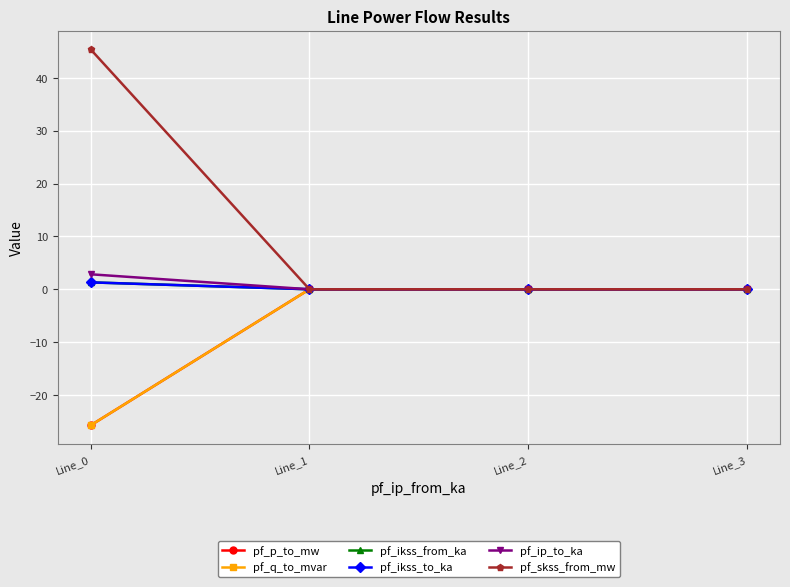

How many lines are shown in the chart?

6